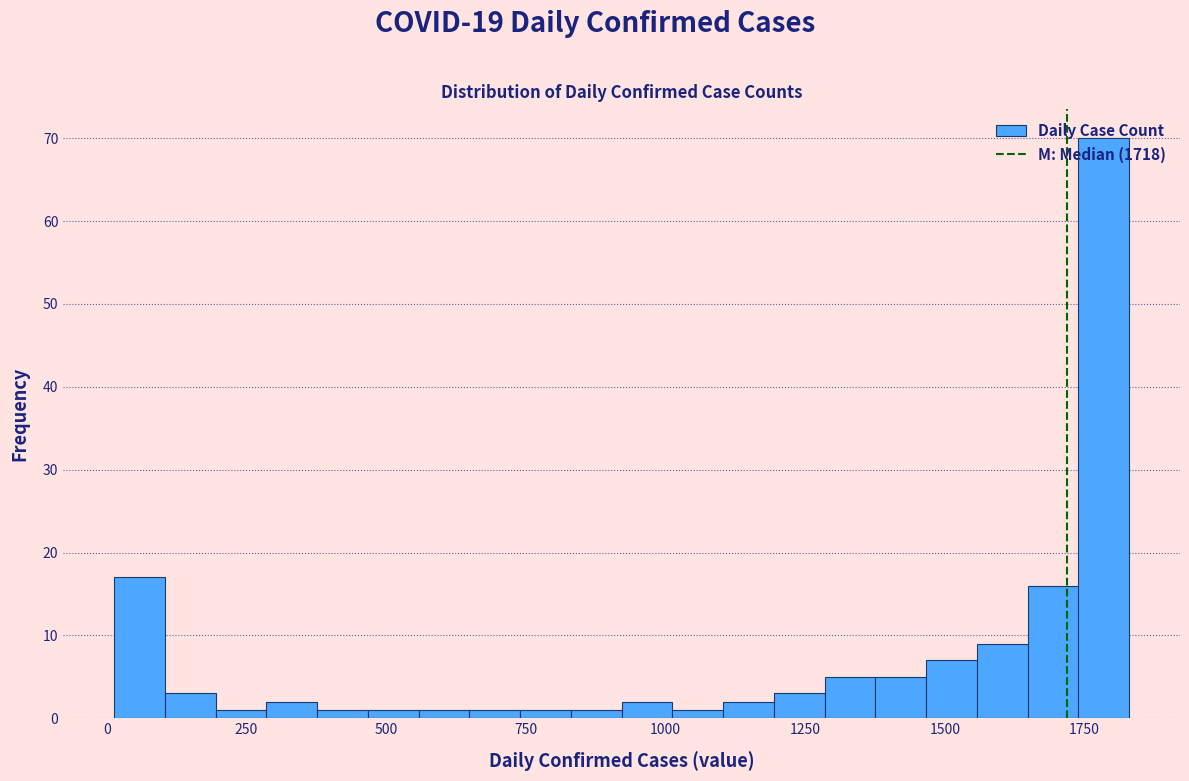

Read against the x-axis, roughly where is the centre of the tallest bar?

1800